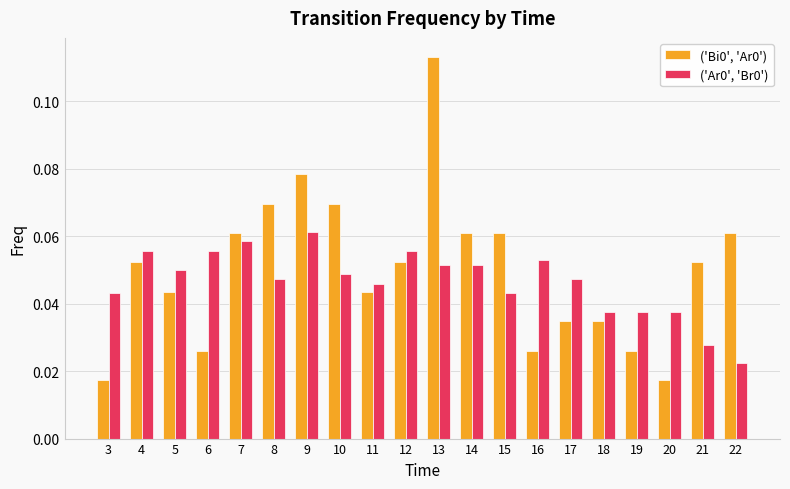

Which category has the highest value in the ('Ar0', 'Br0') series?

9